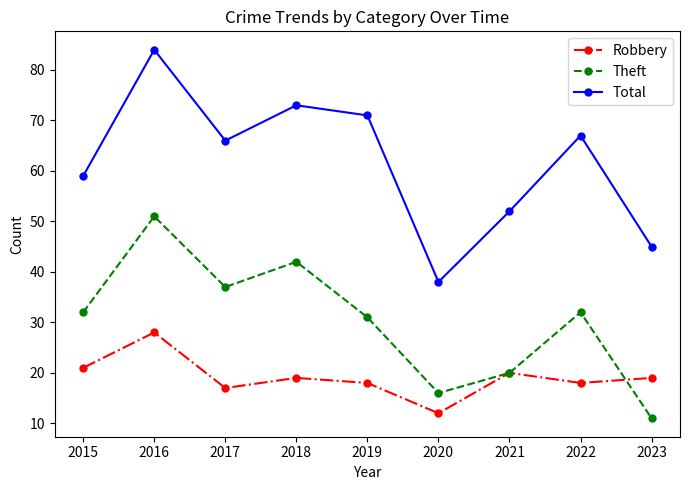

What is the average value of the Total series?

62